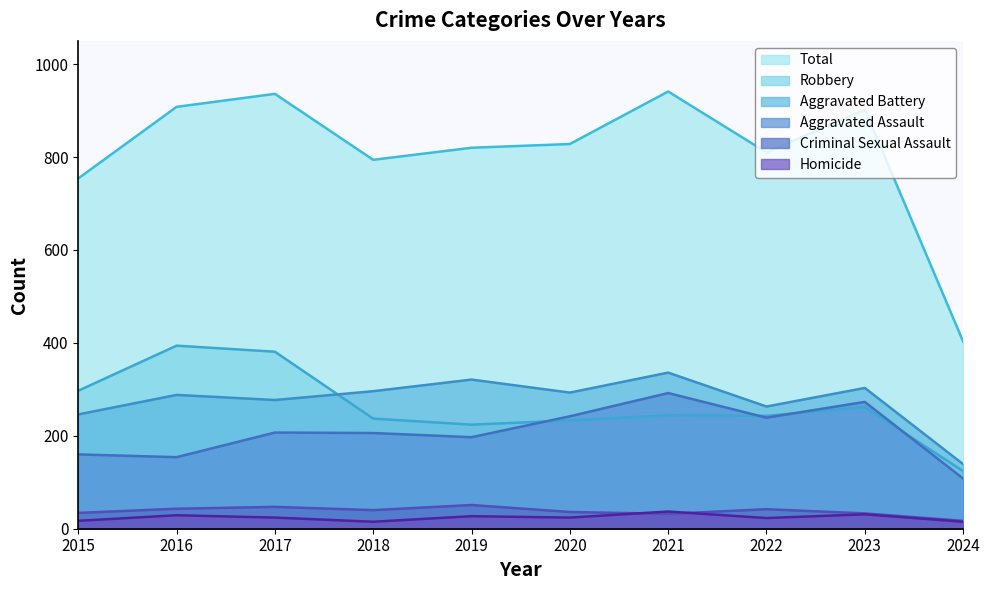

Is it true that Total equals 794 at 2018?

True